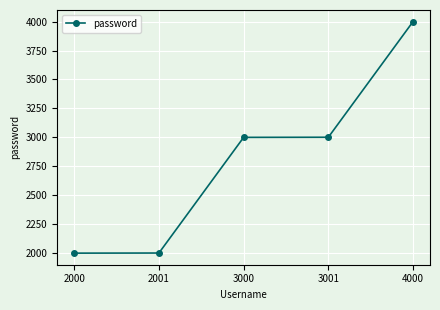

Which category has the highest value across all series?

4000